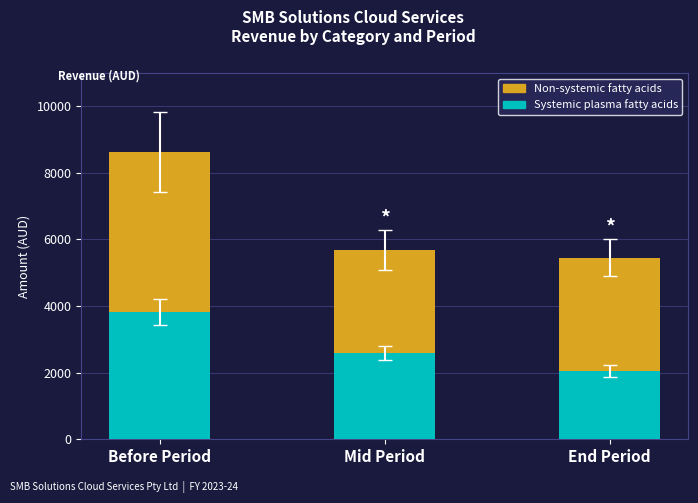

What is the total value across all series at Before Period?

8625